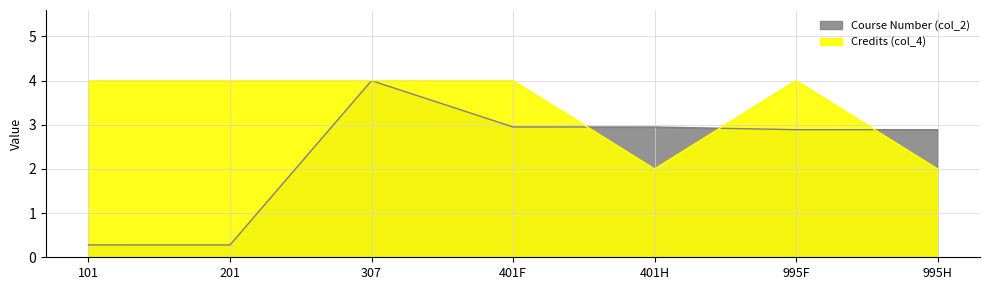

Reading left to right, transcribe all the data shown in this chart.

Credits (col_4): 101=4.0	201=4.0	307=4.0	401F=4.0	401H=2.0	995F=4.0	995H=2.0
Course Number (col_2): 101=0.3	201=0.3	307=4.0	401F=3.0	401H=2.9	995F=2.9	995H=2.9